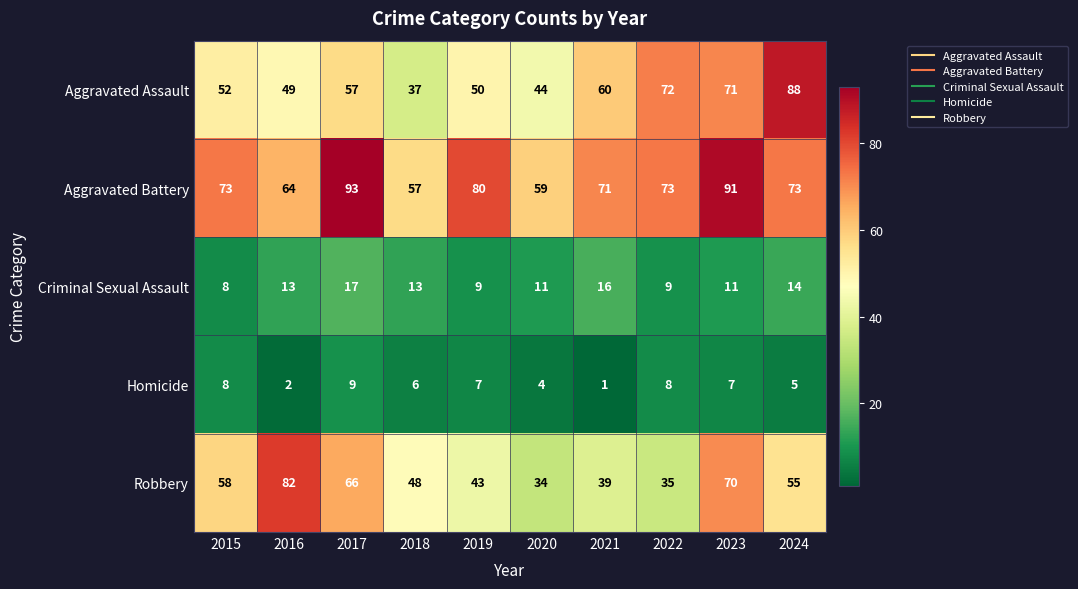

What is the difference between the second highest and second lowest values in the Aggravated Assault series?

28